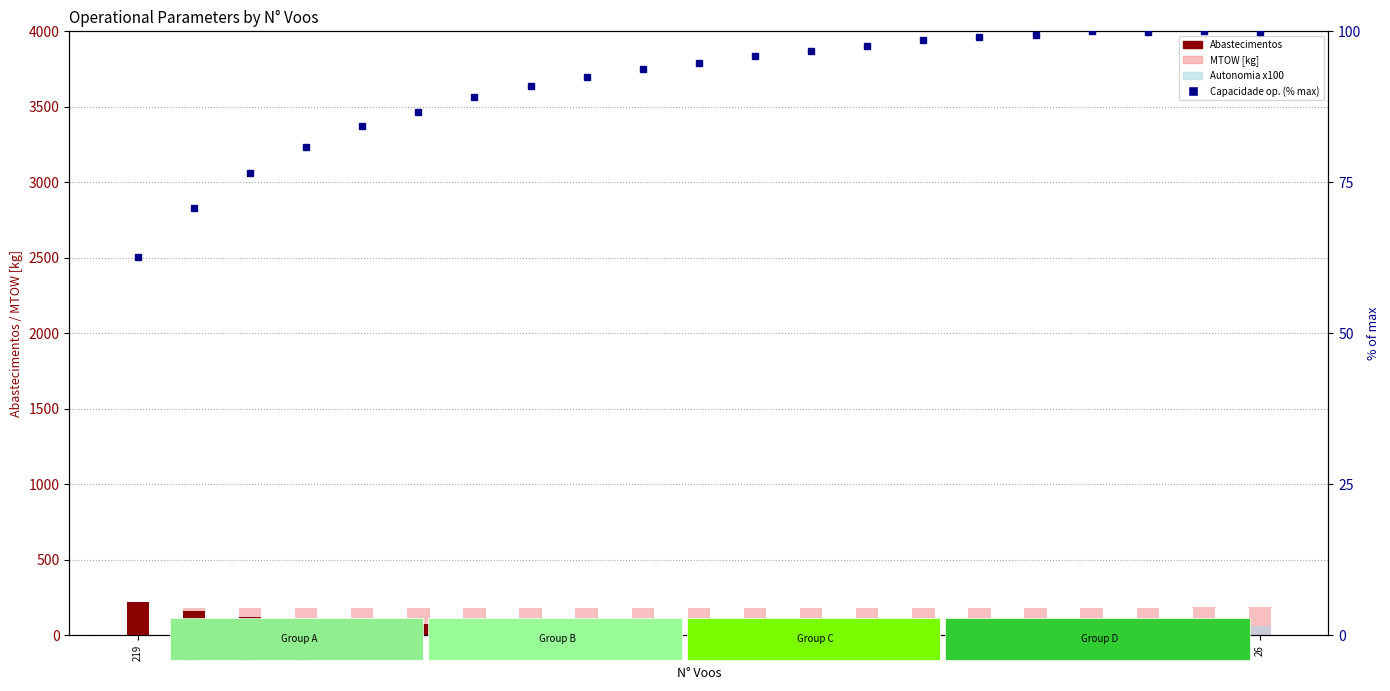

Reading right to left, extract all data points from this chart.

Abastecimentos: 0.0	2.0	3.0	11.0	19.0	25.0	27.0	32.0	35.0	38.0	42.0	46.0	51.0	57.0	64.0	74.0	85.0	101.0	124.0	158.0	217.0
MTOW [kg]: 184.2	183.8	183.4	183.1	182.7	182.3	181.9	181.6	181.2	180.8	180.4	180.1	179.7	179.3	179.0	178.6	178.2	177.8	177.5	177.1	176.7
Autonomia x100: 58.0	55.0	53.0	51.0	49.0	46.0	44.0	42.0	39.0	37.0	34.0	32.0	30.0	27.0	25.0	22.0	20.0	17.0	15.0	13.0	10.0
Capacidade operacional (% max): 100.0	100.0	100.0	100.0	99.4	99.1	98.5	97.6	96.7	95.9	94.8	93.7	92.4	91.0	89.1	86.7	84.3	80.9	76.5	70.8	62.7